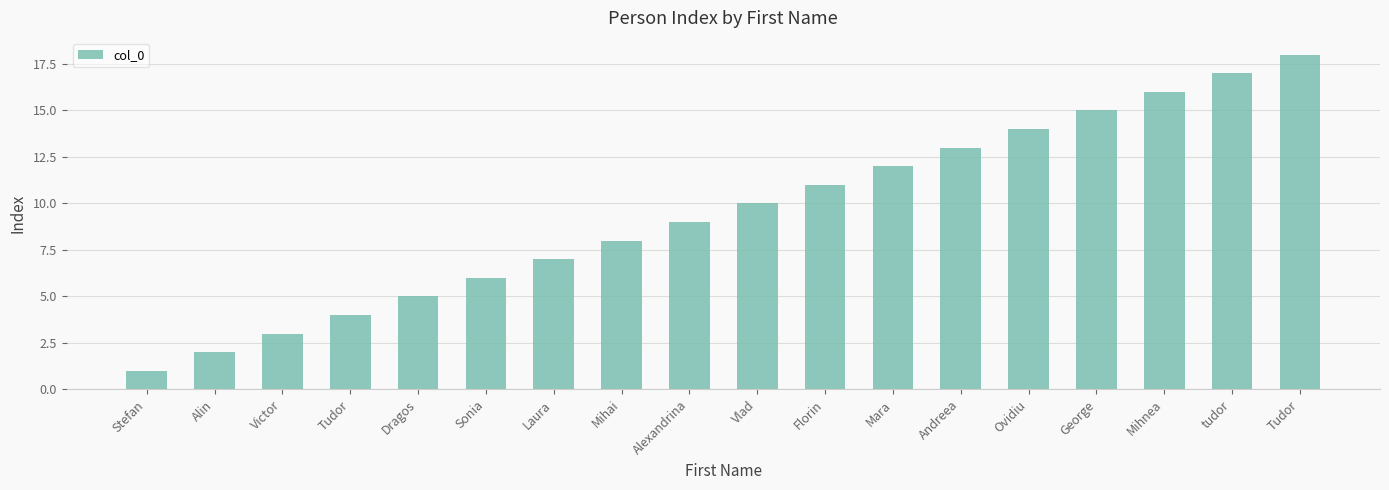

What is the label of the 13th bar from the right?

Sonia